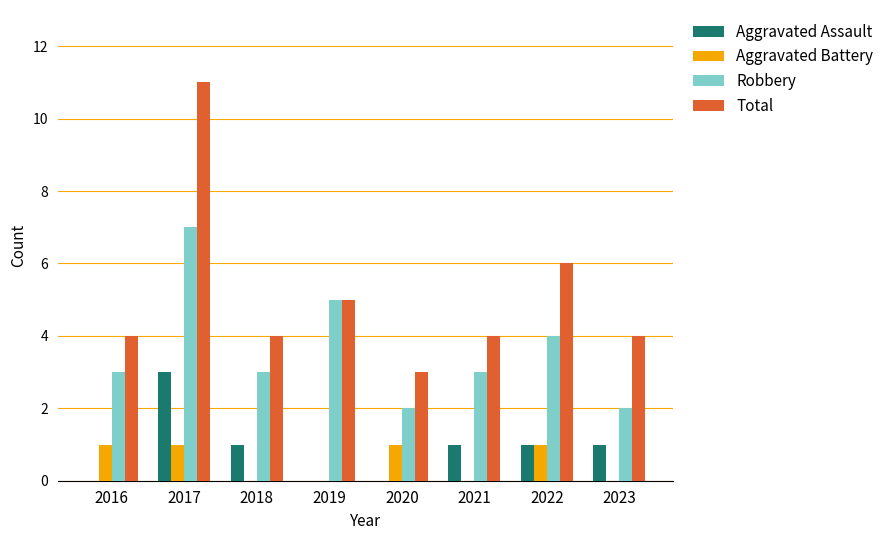

How many Total values are between 4 and 6?

6